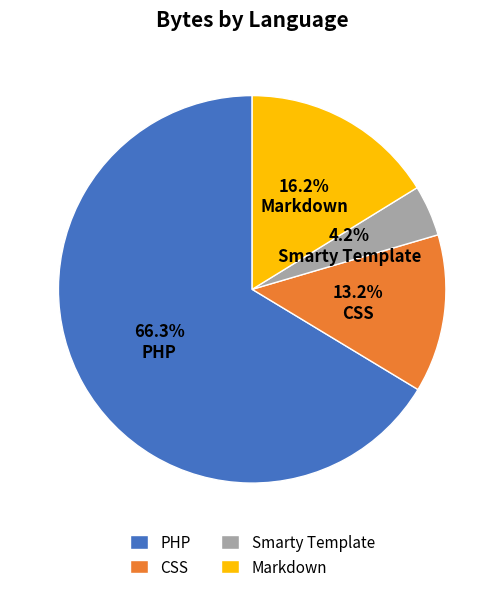

Rank the categories by value from highest to lowest.

PHP, Markdown, CSS, Smarty Template